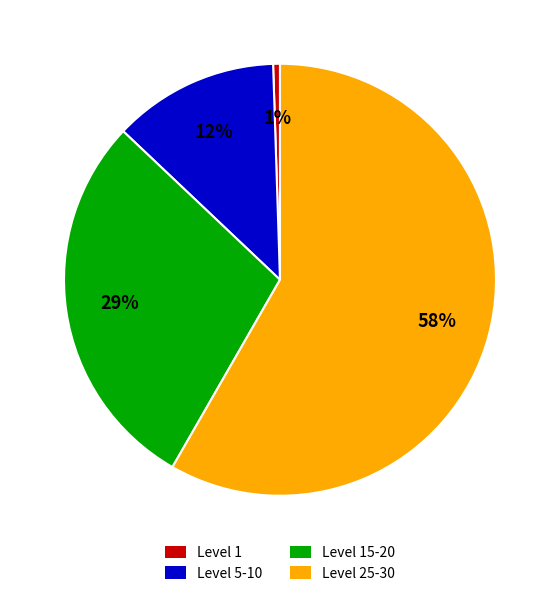

To the nearest percent, what is the average slice percentage?

25%